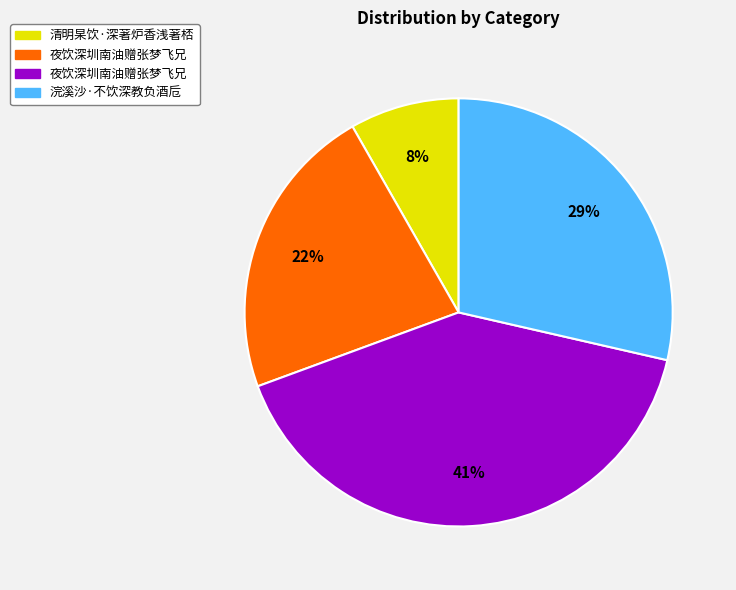

To the nearest percent, what is the average slice percentage?

25%